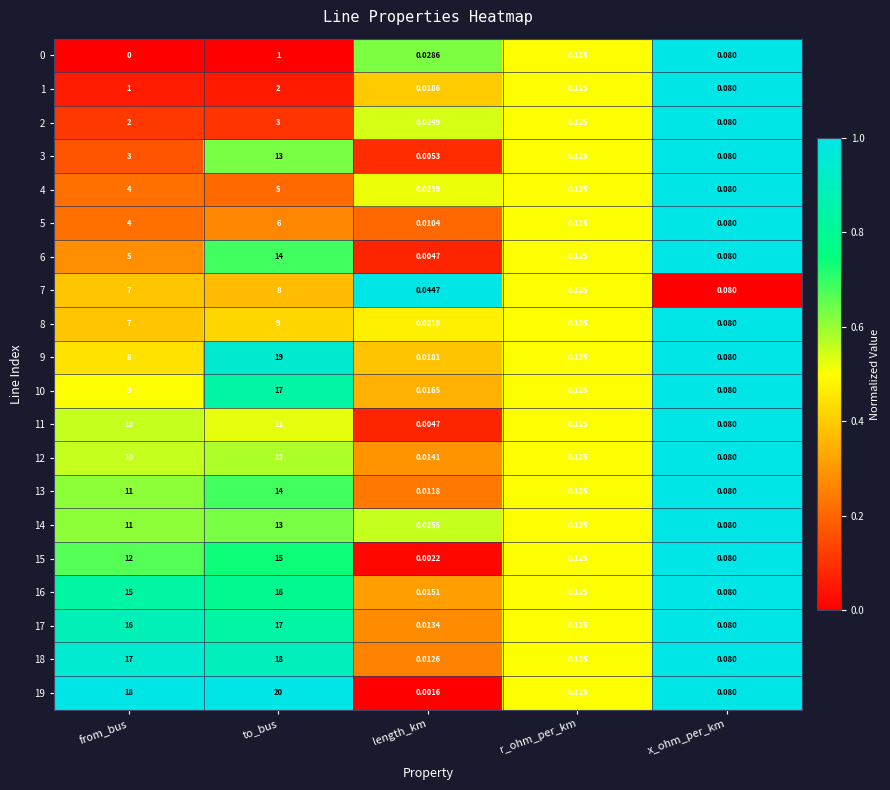

At which category is the sum across all series the highest?

to_bus